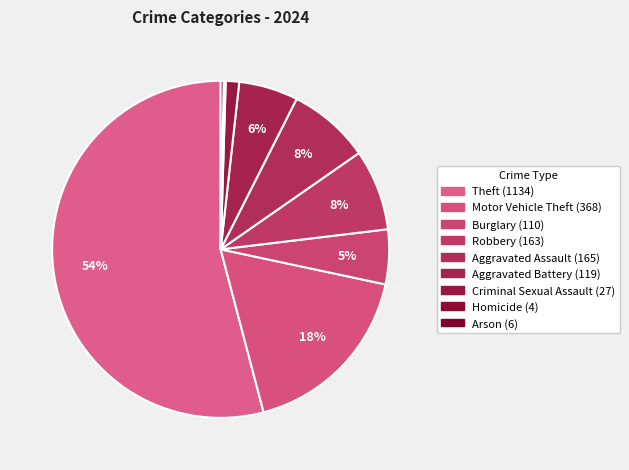

Which slice is the largest?

Theft